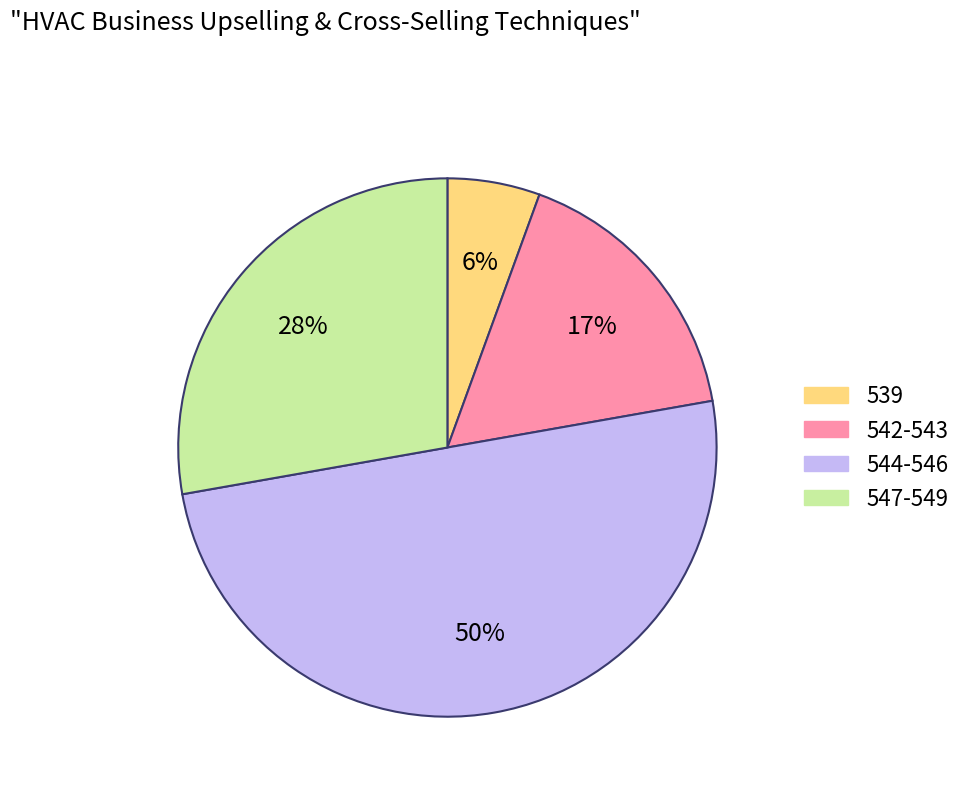

Does 542-543 account for over 50% of the chart?

No